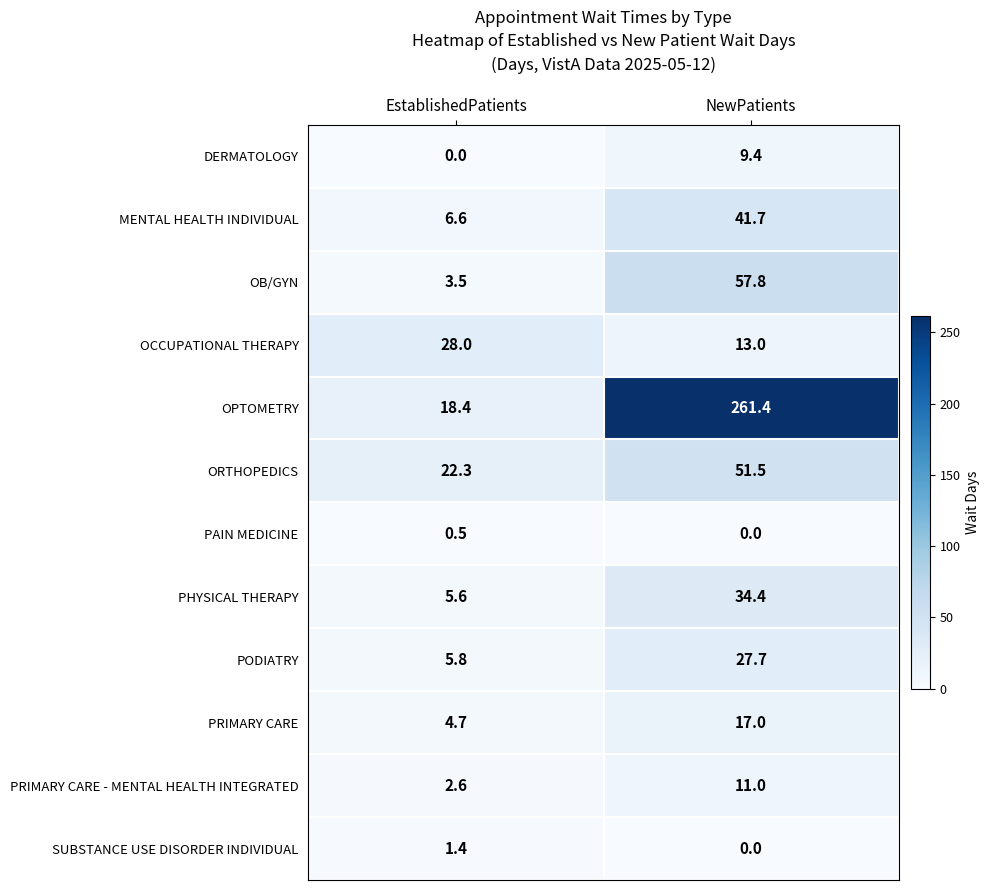

The value of OCCUPATIONAL THERAPY at EstablishedPatients is 48.9. True or false?

False